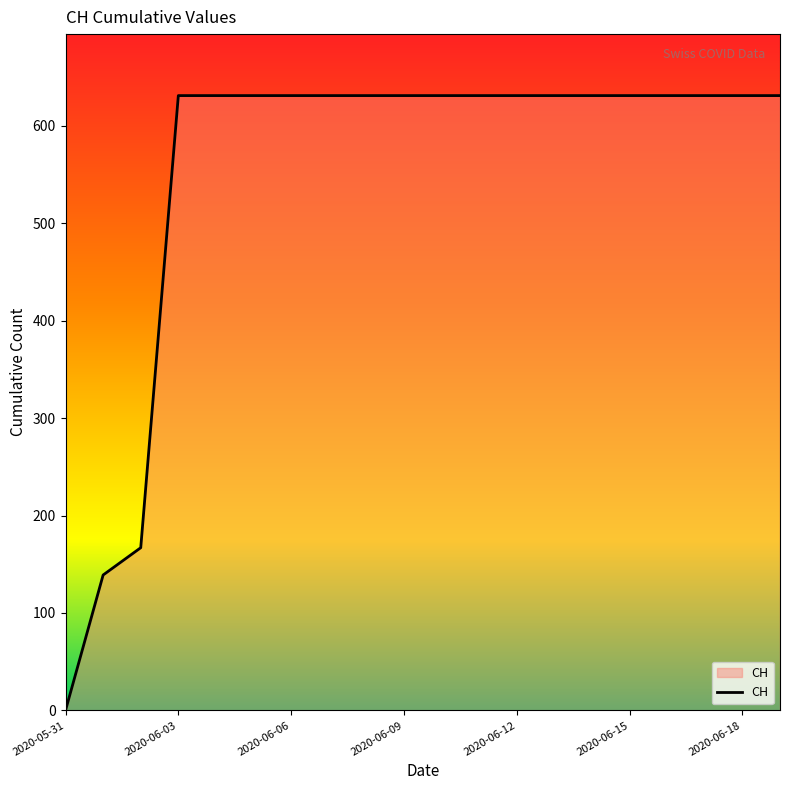

What is the maximum value shown in the chart?

631